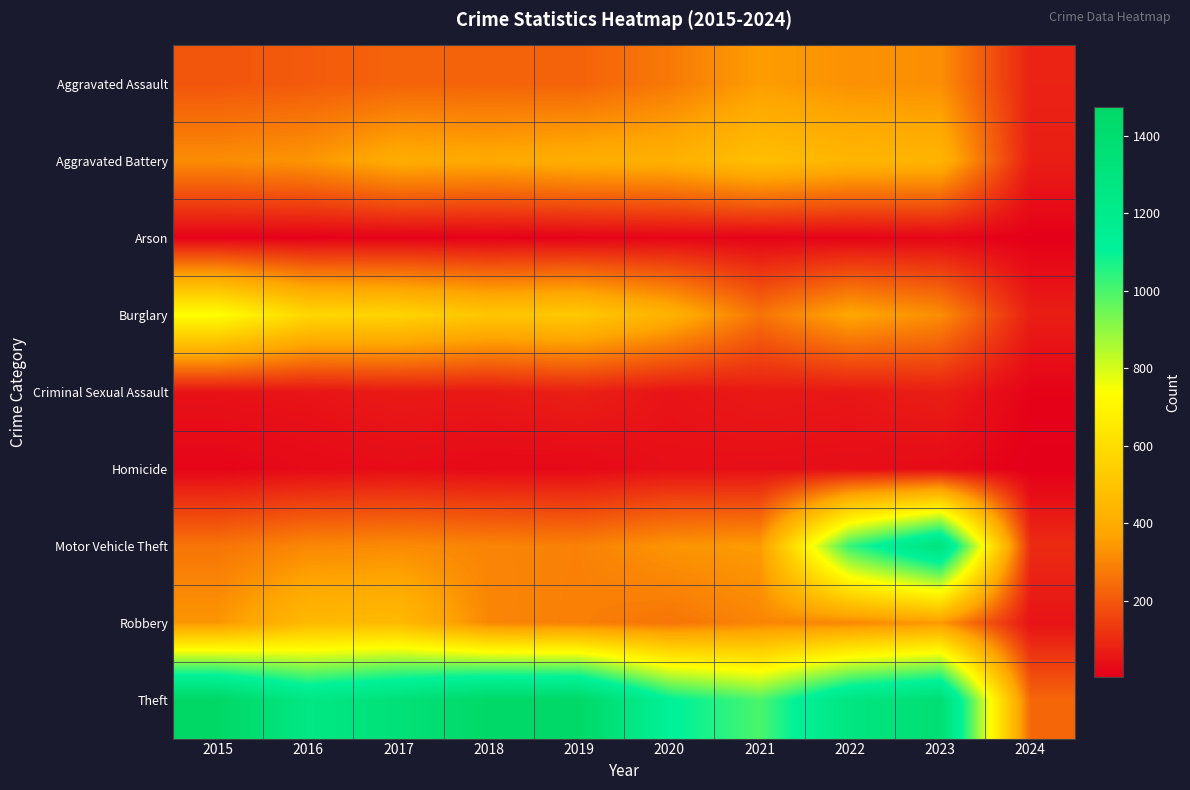

Reading left to right, transcribe all the data shown in this chart.

Aggravated Assault: 2015=194	2016=206	2017=225	2018=225	2019=223	2020=273	2021=352	2022=327	2023=320	2024=81
Aggravated Battery: 2015=316	2016=336	2017=400	2018=389	2019=407	2020=416	2021=479	2022=439	2023=432	2024=71
Arson: 2015=9	2016=7	2017=10	2018=7	2019=12	2020=17	2021=12	2022=12	2023=19	2024=4
Burglary: 2015=738	2016=576	2017=562	2018=506	2019=517	2020=425	2021=261	2022=379	2023=317	2024=72
Criminal Sexual Assault: 2015=46	2016=50	2017=62	2018=60	2019=77	2020=48	2021=61	2022=55	2023=73	2024=12
Homicide: 2015=15	2016=26	2017=33	2018=25	2019=22	2020=41	2021=38	2022=36	2023=28	2024=3
Motor Vehicle Theft: 2015=263	2016=304	2017=312	2018=298	2019=290	2020=333	2021=348	2022=1031	2023=1312	2024=101
Robbery: 2015=337	2016=454	2017=460	2018=301	2019=287	2020=263	2021=300	2022=304	2023=341	2024=46
Theft: 2015=1474	2016=1259	2017=1339	2018=1461	2019=1459	2020=1120	2021=998	2022=1279	2023=1373	2024=232